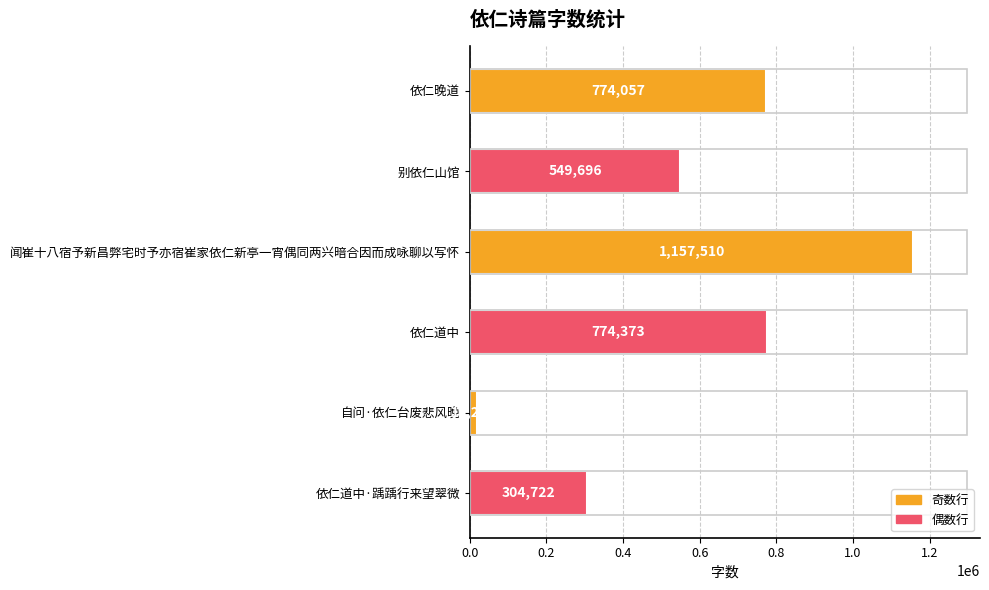

What is the sum of all values?

3579591